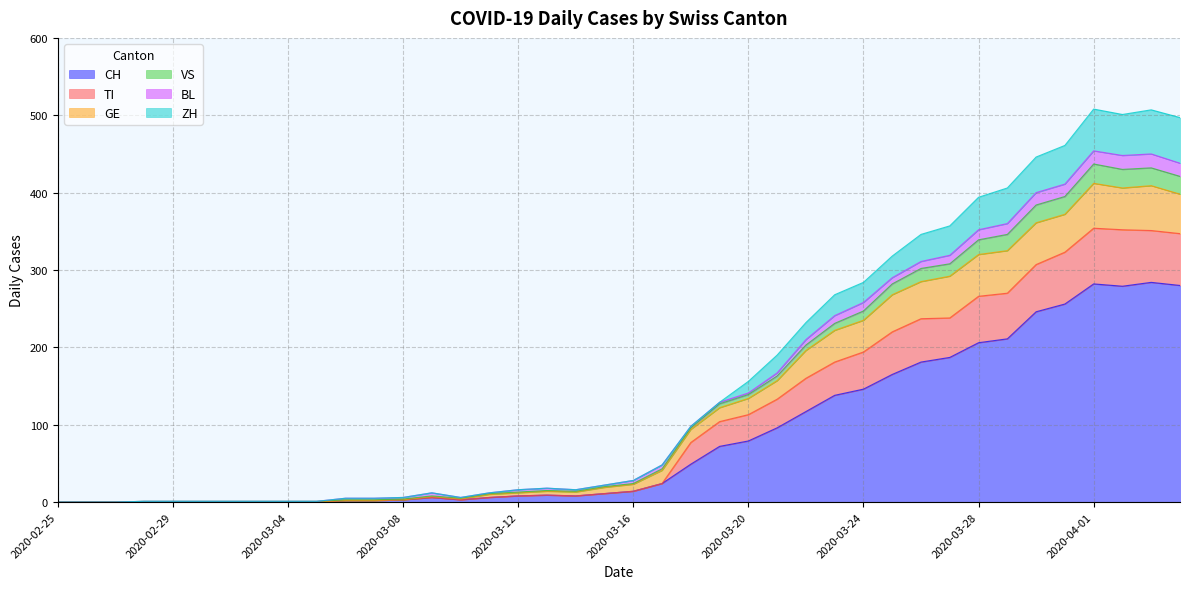

What is the maximum value for CH?

284